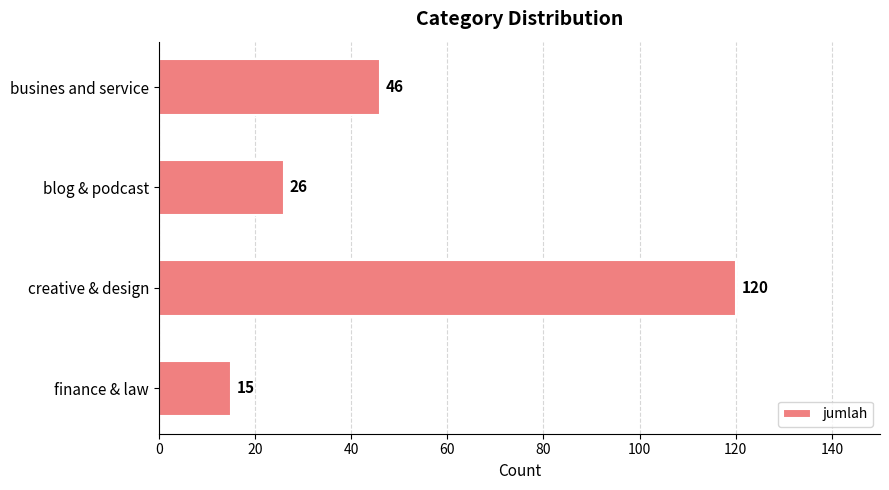

What position from the bottom is creative & design?

2